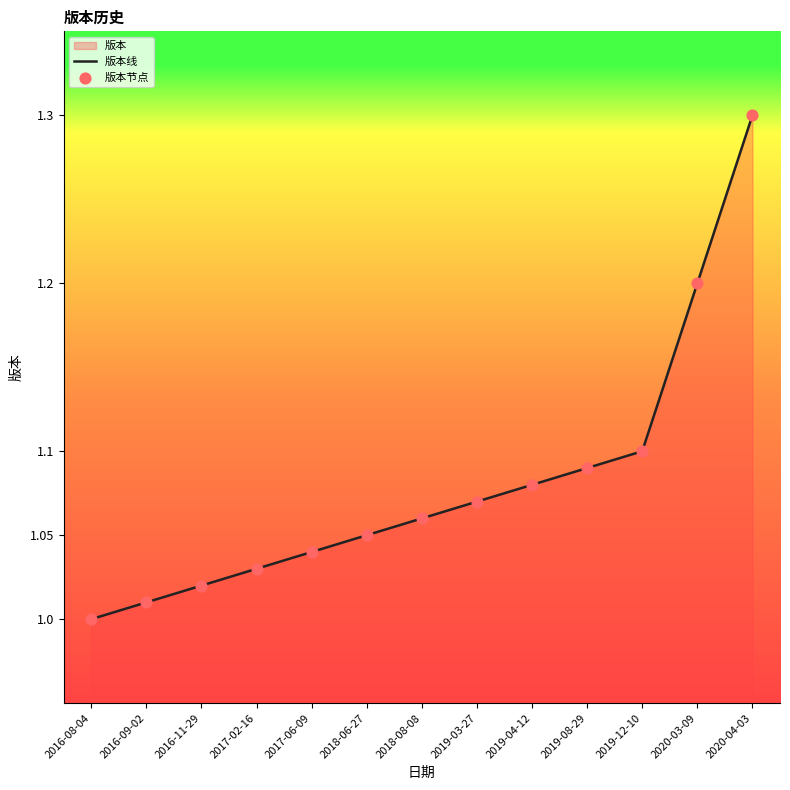

What is the total value across all series at 2018-08-08?

2.1